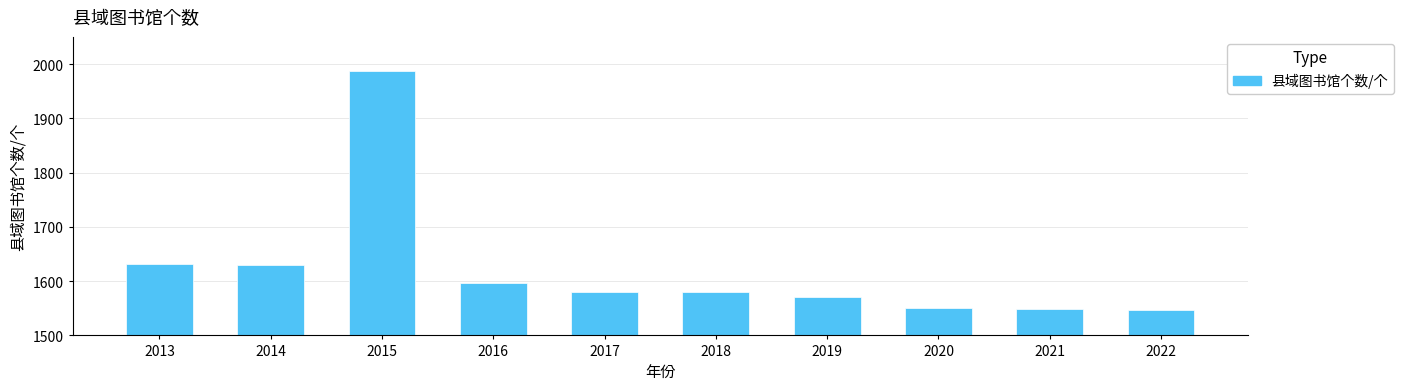

What is the value of the 3rd bar from the left?

1988